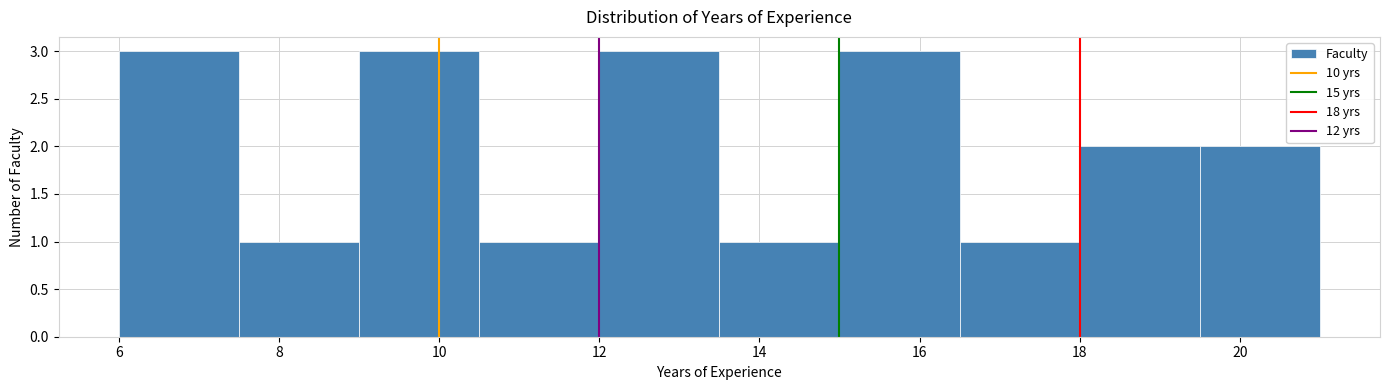

What is the height of the bar covering 10.5 to 12.0 on the x-axis? Neither the bar edges nor the heights are printed on the chart, so give them approximately, as read against the axes.

1